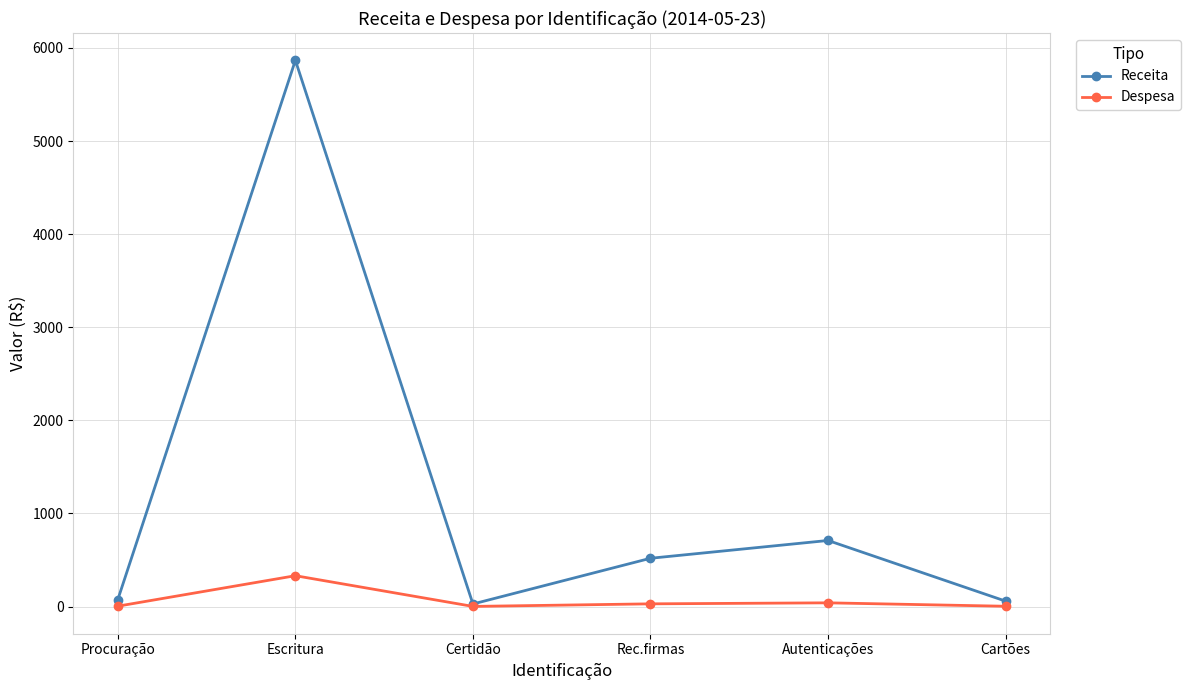

The value of Receita at Procuração is 75.7. True or false?

True